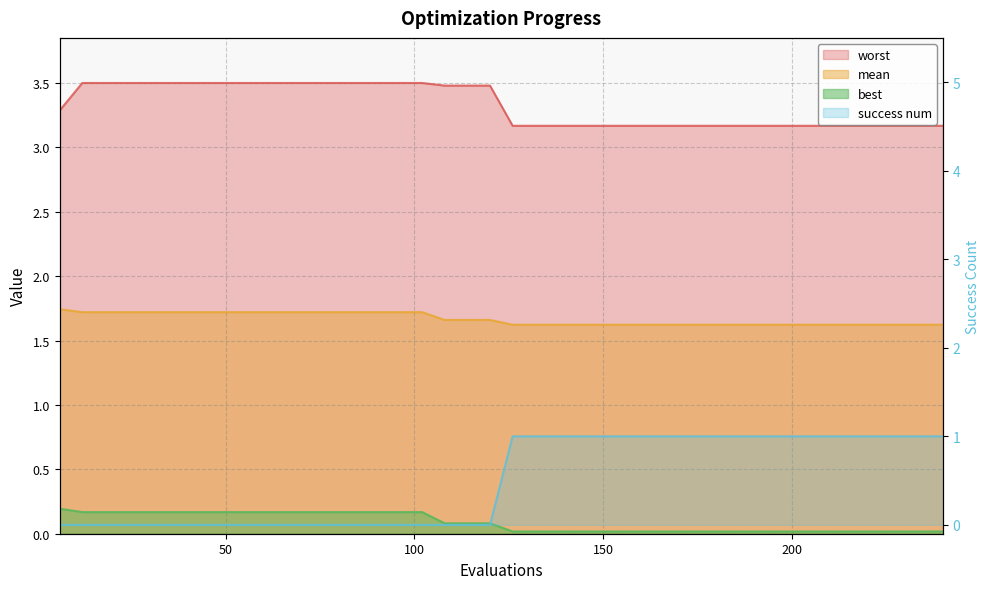

What is the total value across all series at 240?

5.8